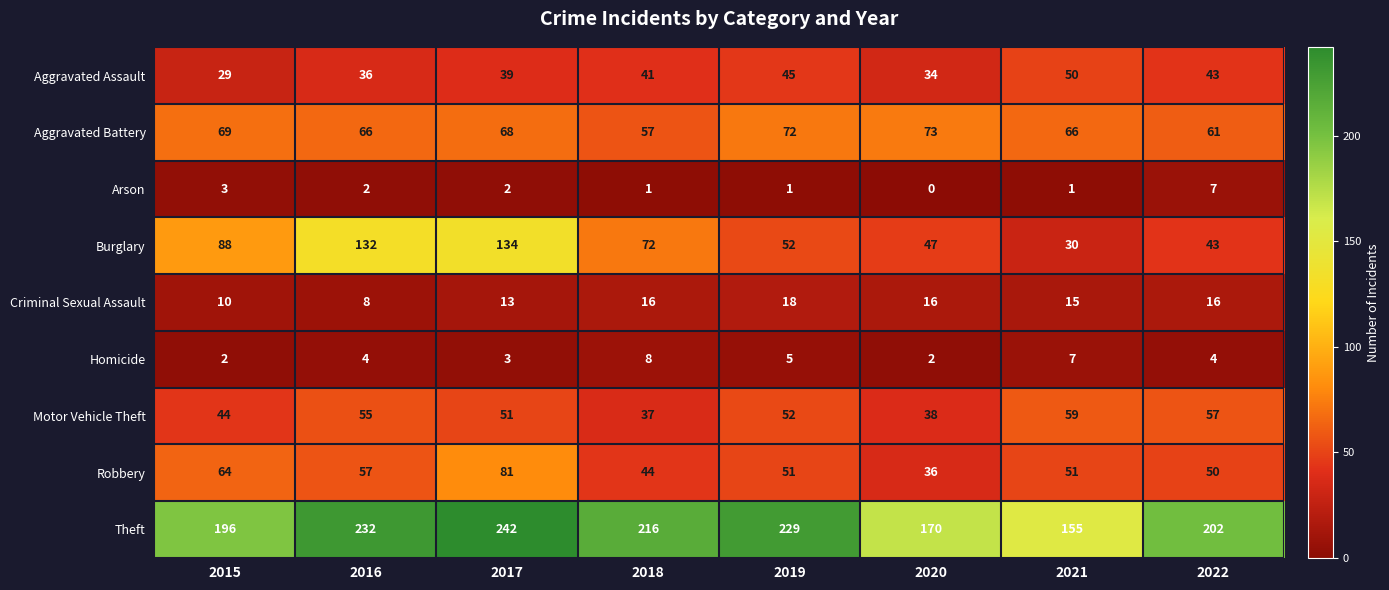

What is the average value of the Burglary series?

75